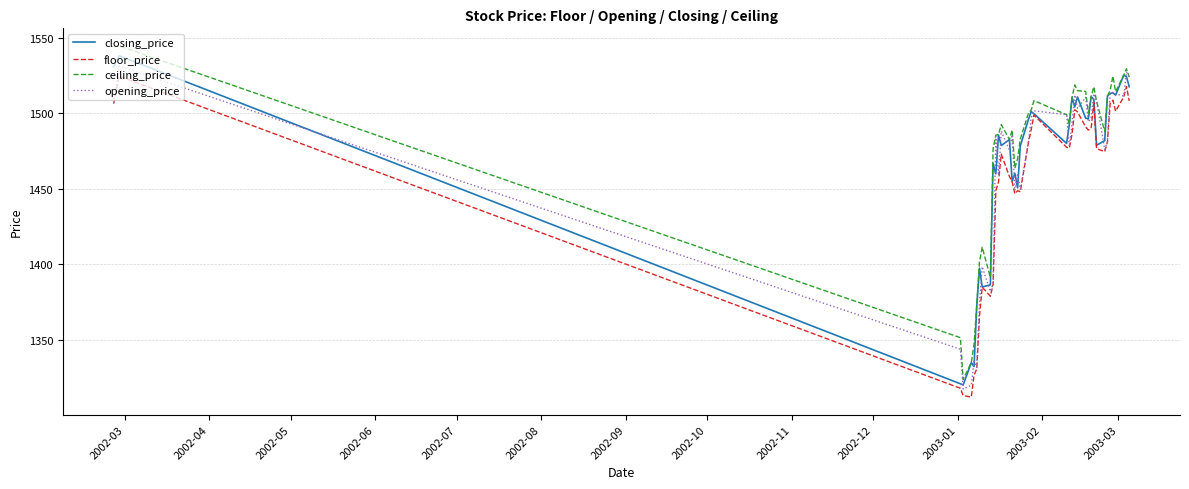

After their last crossing, which series has the higher values: closing_price or opening_price?

opening_price